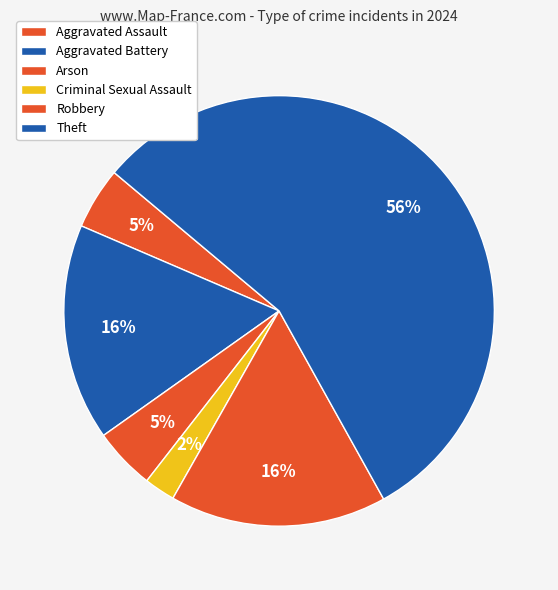

To the nearest percent, what is the combined percentage of Robbery and Aggravated Assault?

21%